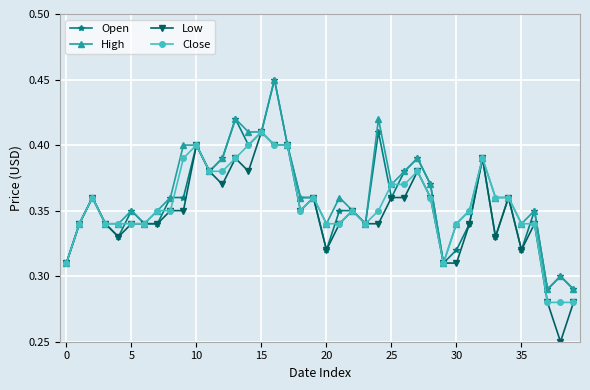

At how many categories does at least one series exceed 0?

40